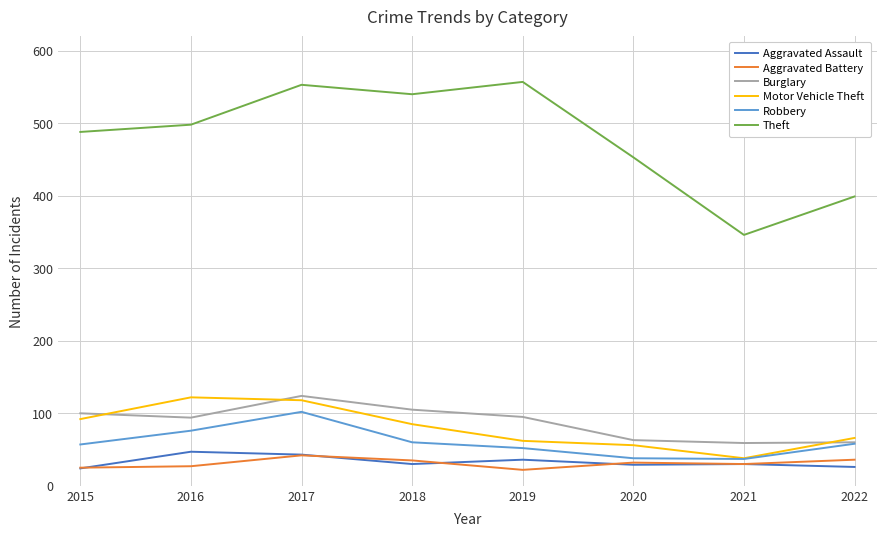

What is the minimum value for Motor Vehicle Theft?

38